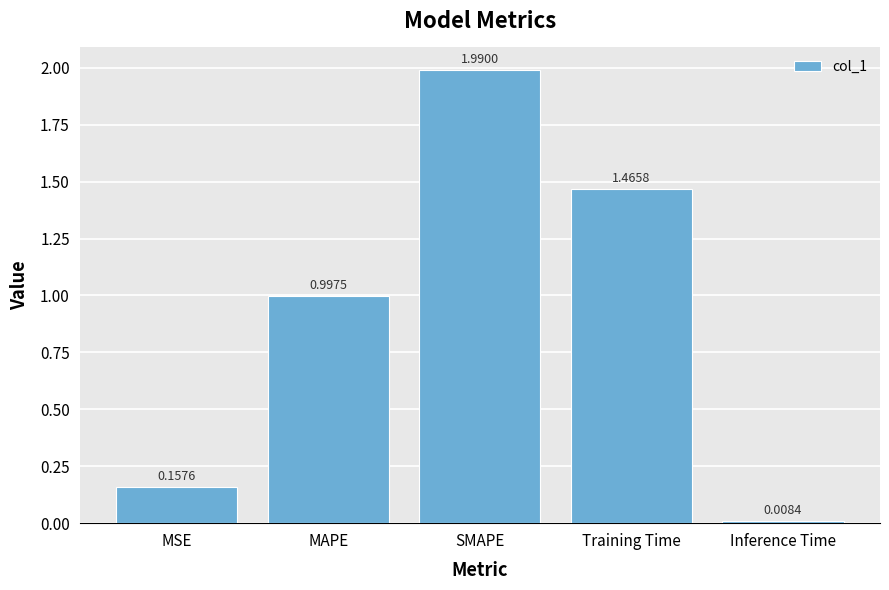

List the labels in order of value, largest first.

SMAPE, Training Time, MAPE, MSE, Inference Time